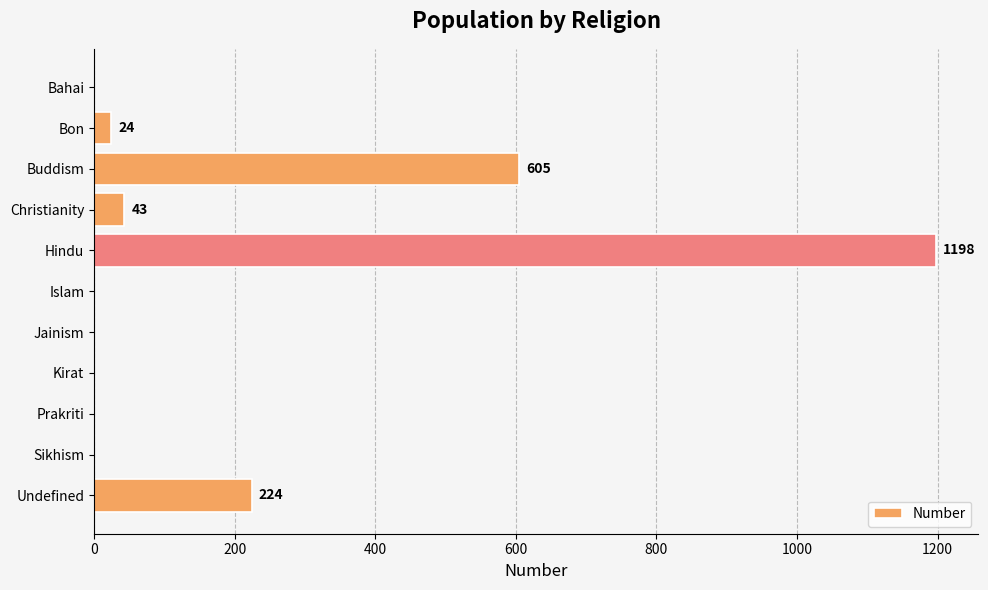

What is the ratio of the value at Undefined to the value at Christianity?

5.2